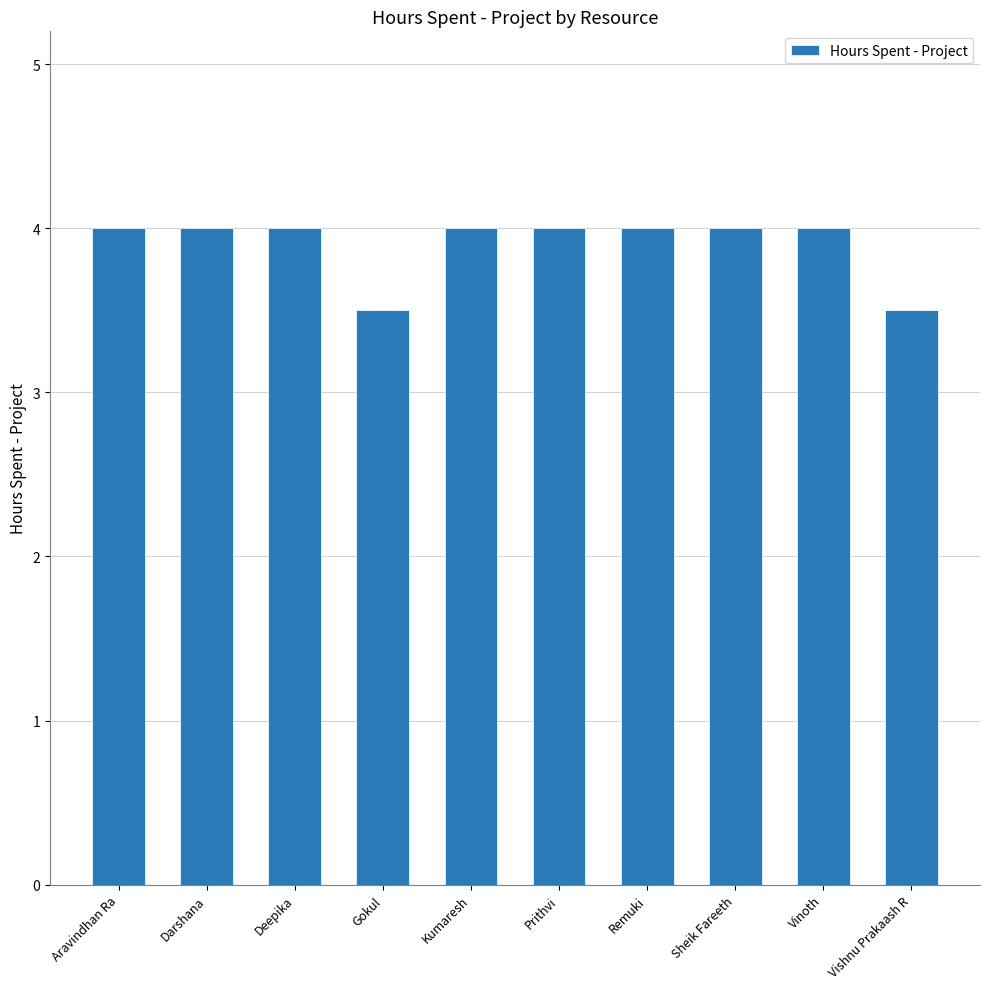

What is the sum of all values?

39.0